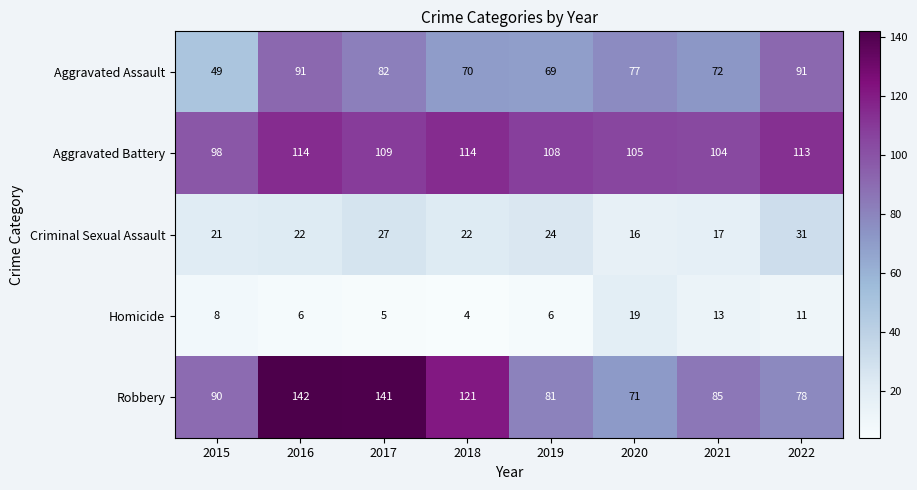

Which label corresponds to the smallest value in the chart?

2018